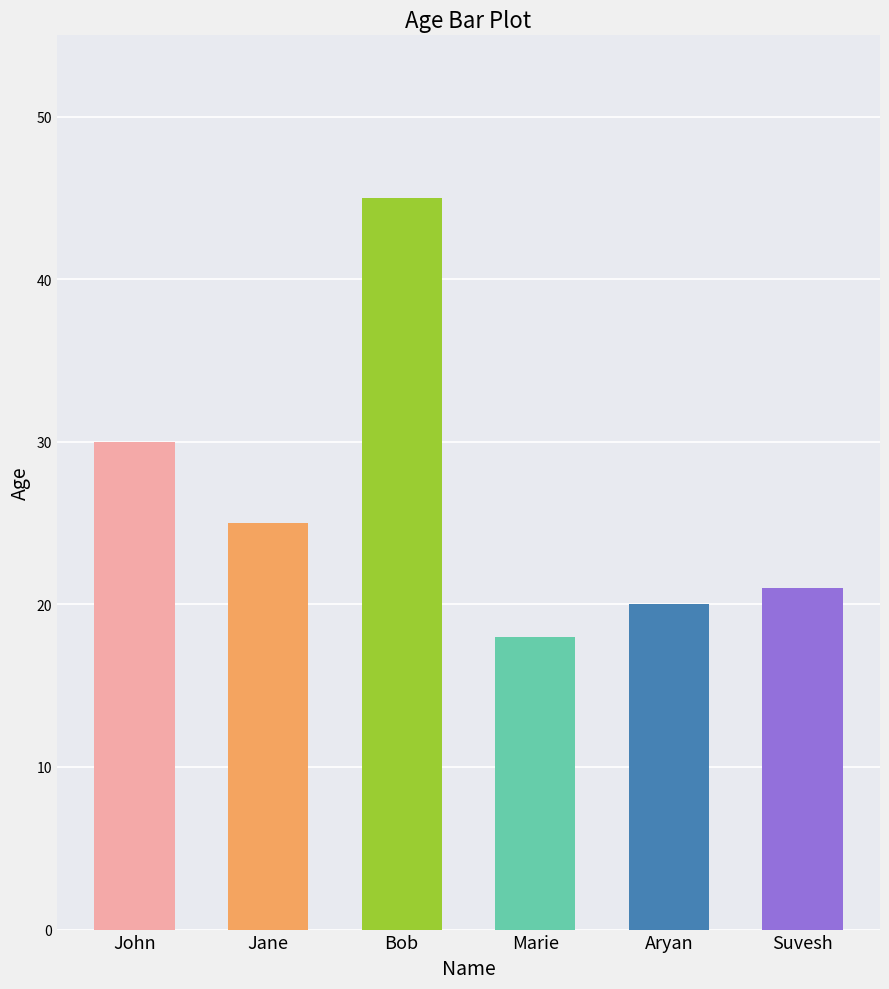

At which label does the data first exceed 25?

John